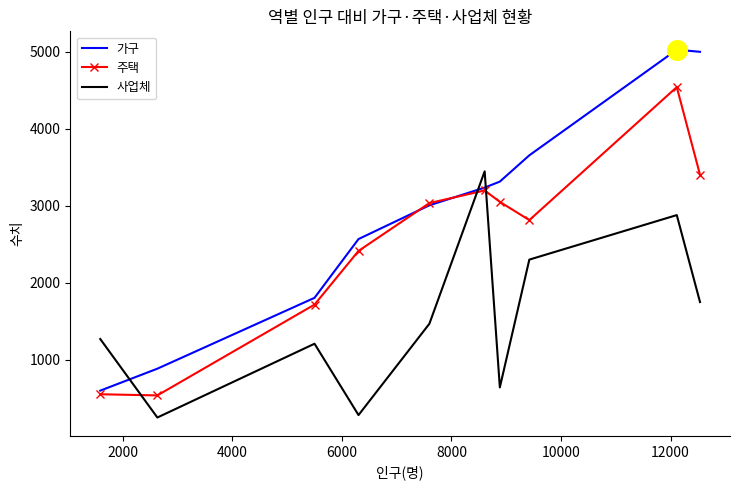

What are all the series names shown in the legend?

가구, 주택, 사업체